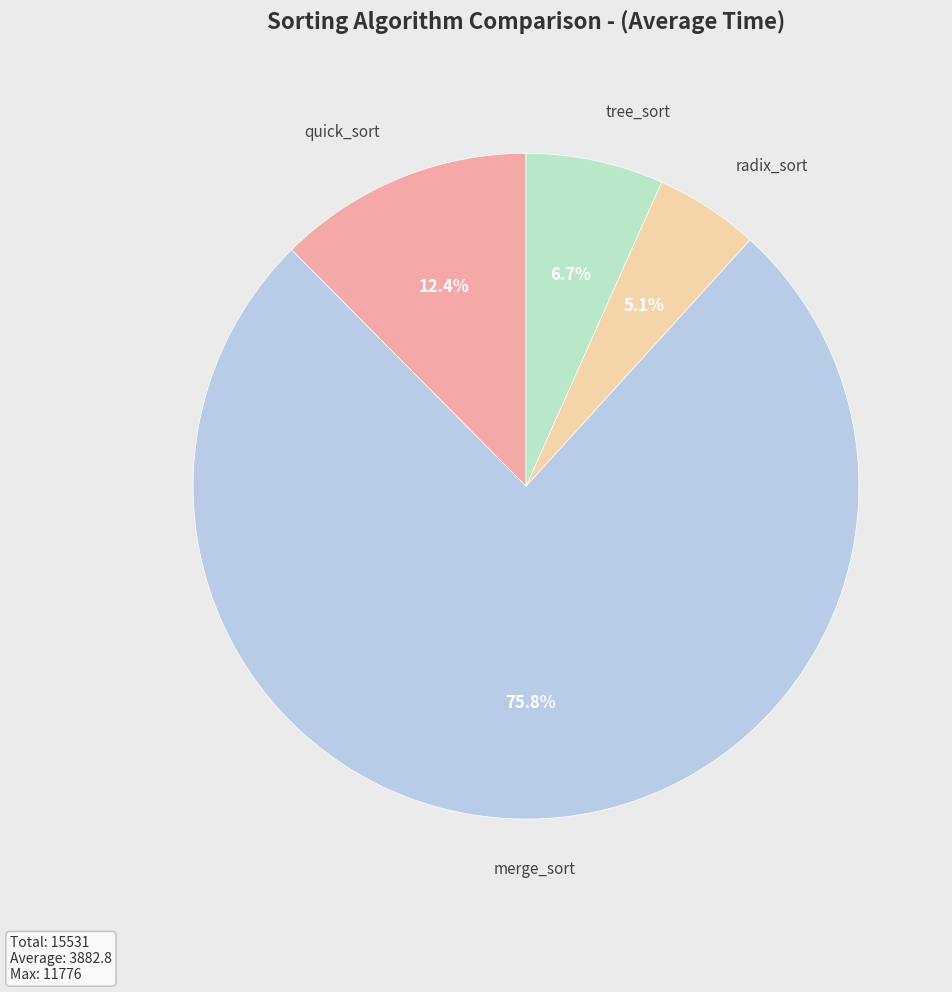

How many segments does this pie chart have?

4